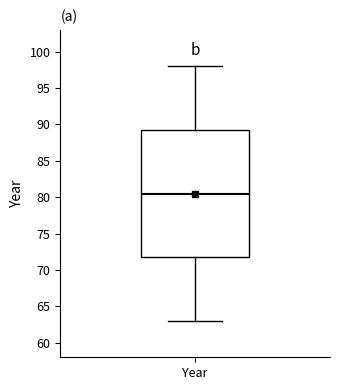

Read this box plot against the y-axis: the position of the median line, the range covered by the box, and the ends of both whiskers. The values are not printed on the chart, so give them approximately, as read against the axis.

median 80.5, box 72.0 to 89.5, whiskers 63.0 to 98.0